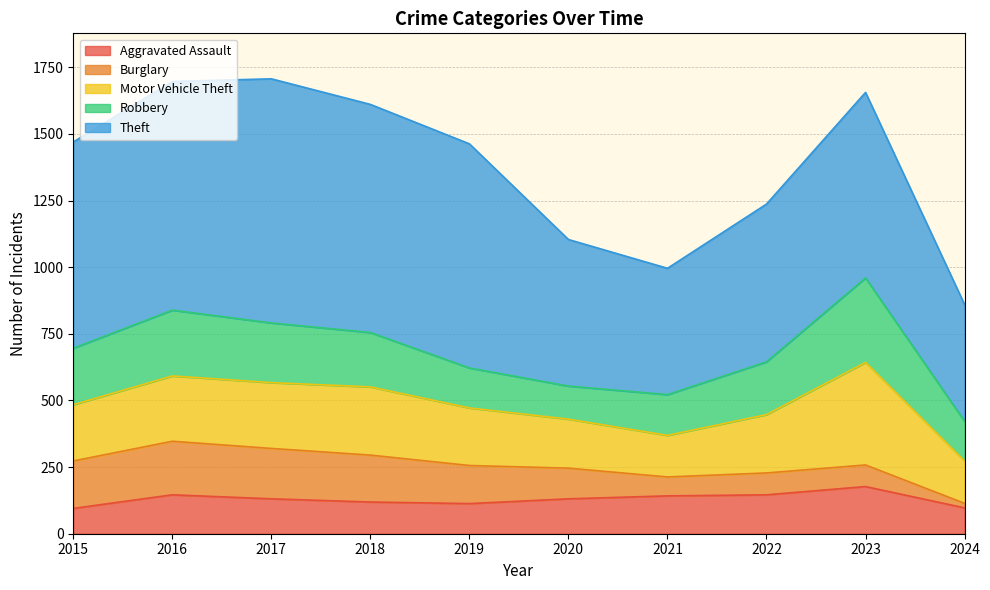

Reading left to right, what are all the values shown in this chart?

Aggravated Assault: 95	146	131	119	113	131	142	146	177	97
Burglary: 178	201	189	176	143	115	71	82	81	17
Motor Vehicle Theft: 211	245	247	256	216	184	156	219	385	159
Robbery: 212	247	224	204	150	124	153	198	317	149
Theft: 774	858	916	856	841	550	474	592	696	438